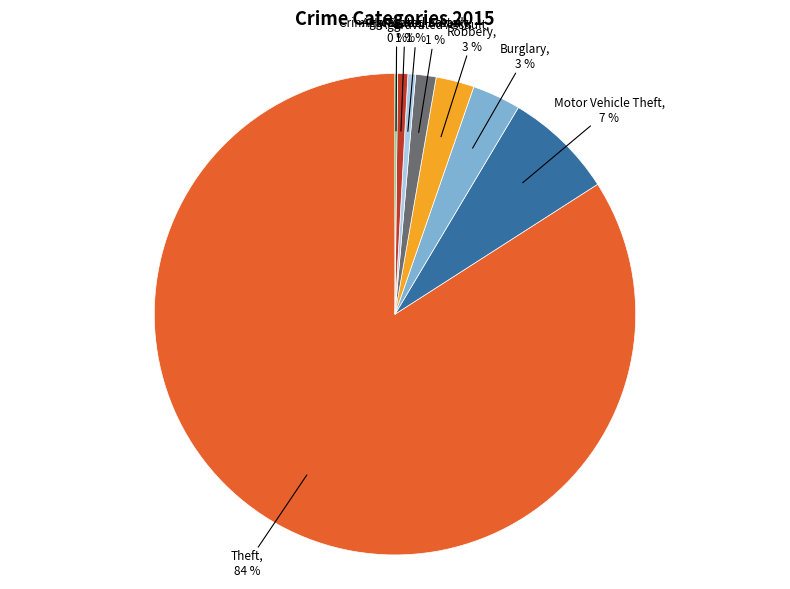

True or false: Aggravated Battery accounts for 12% of the total.

False